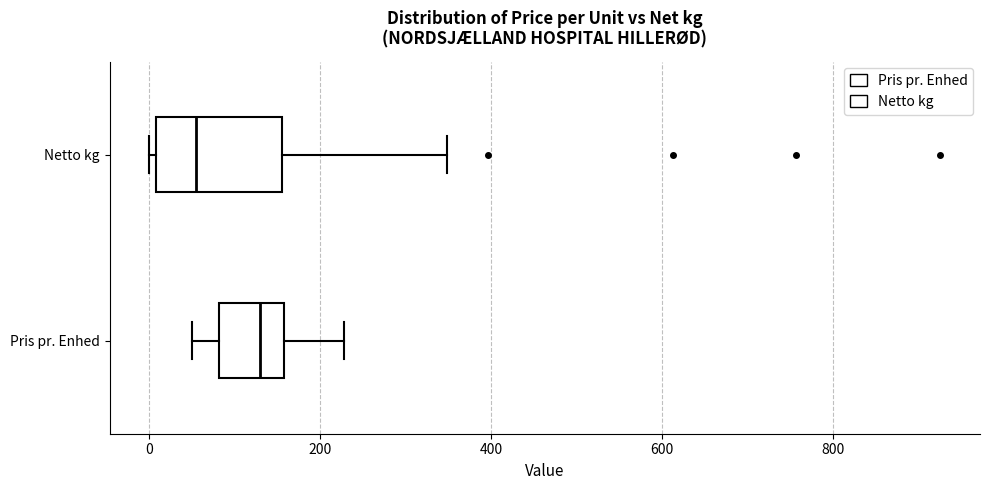

Comparing the boxes themselves (not the whiskers), which one is the widest?

Netto kg